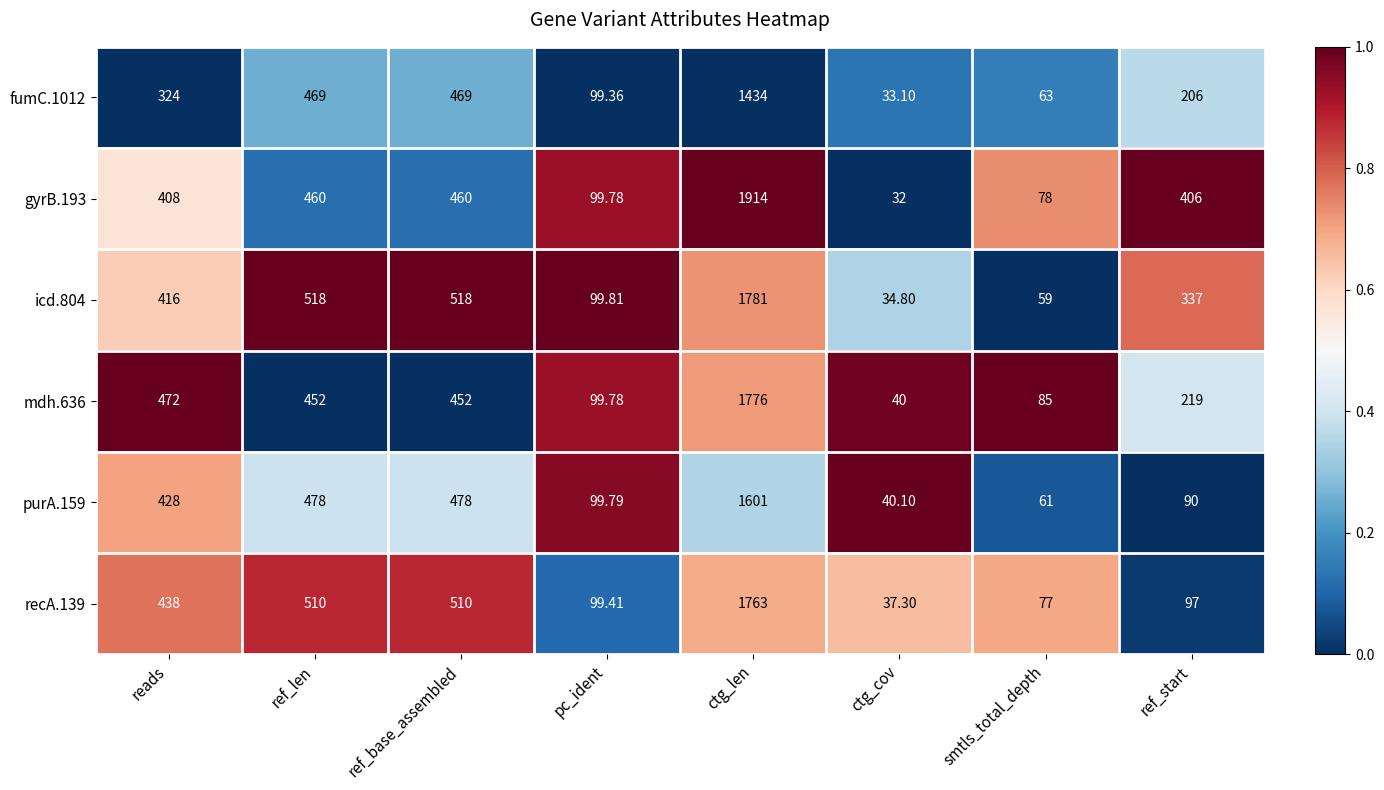

Which label corresponds to the smallest value in the chart?

ctg_cov